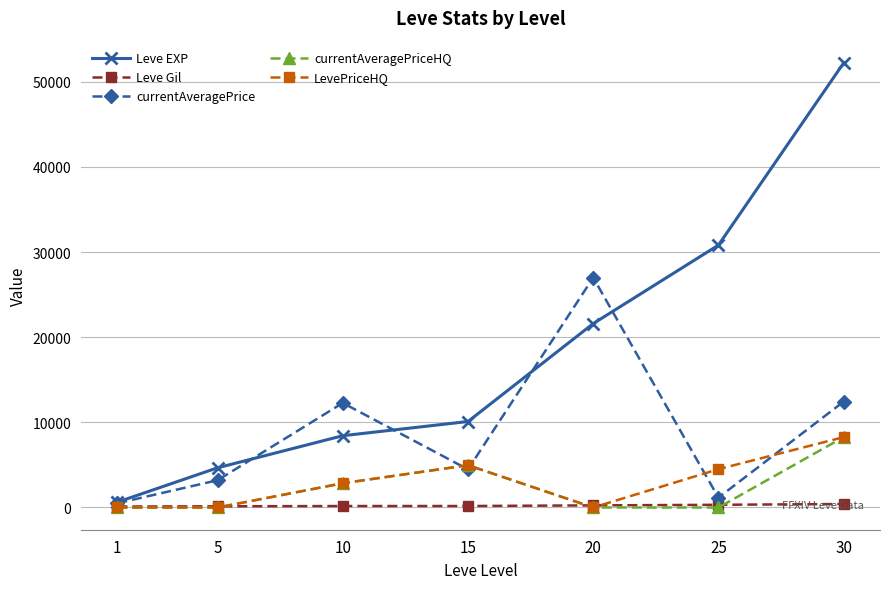

What is the value of the Leve EXP point at the 1st from the left?

630